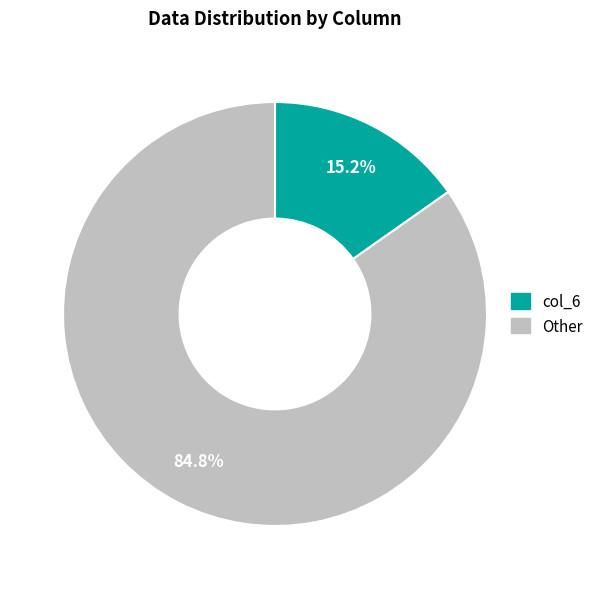

Is there a majority slice in this chart?

Yes